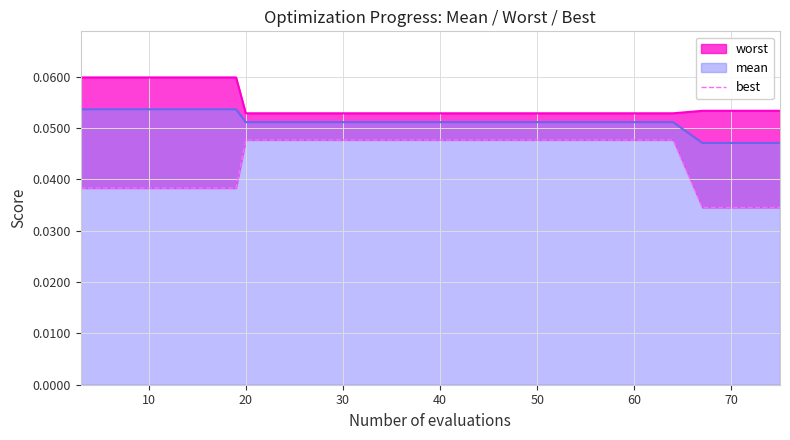

Is it true that mean equals 0.0 at 20?

False